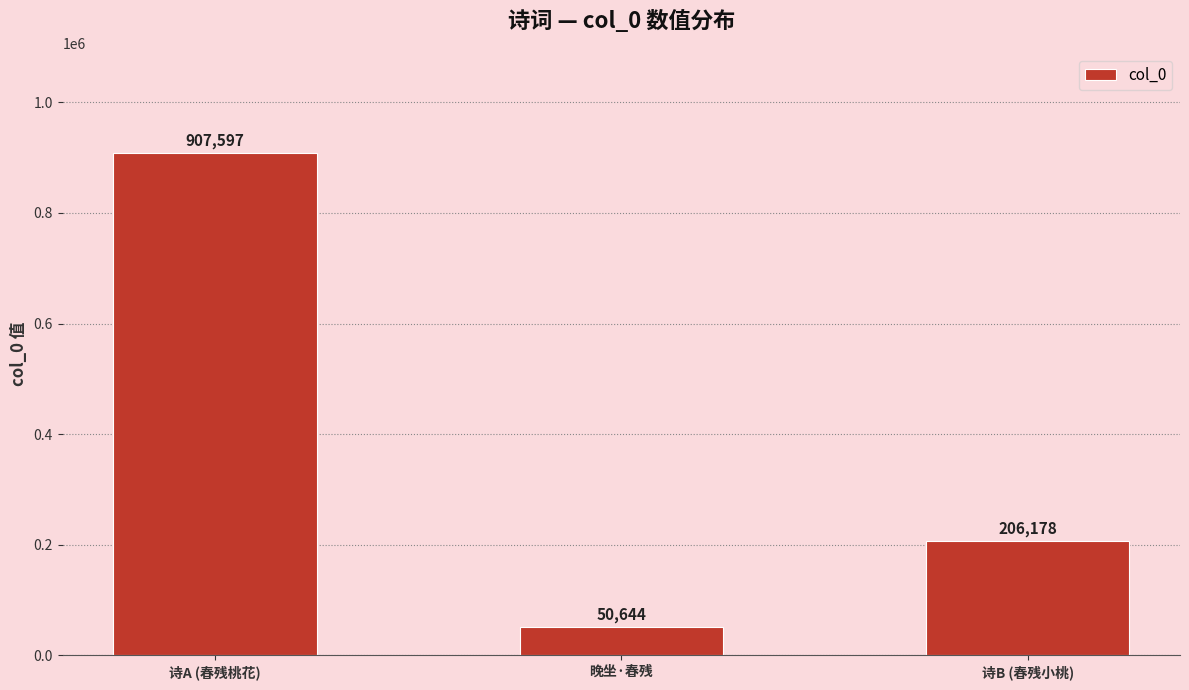

What is the label of the 1st bar from the right?

诗B (春残小桃)